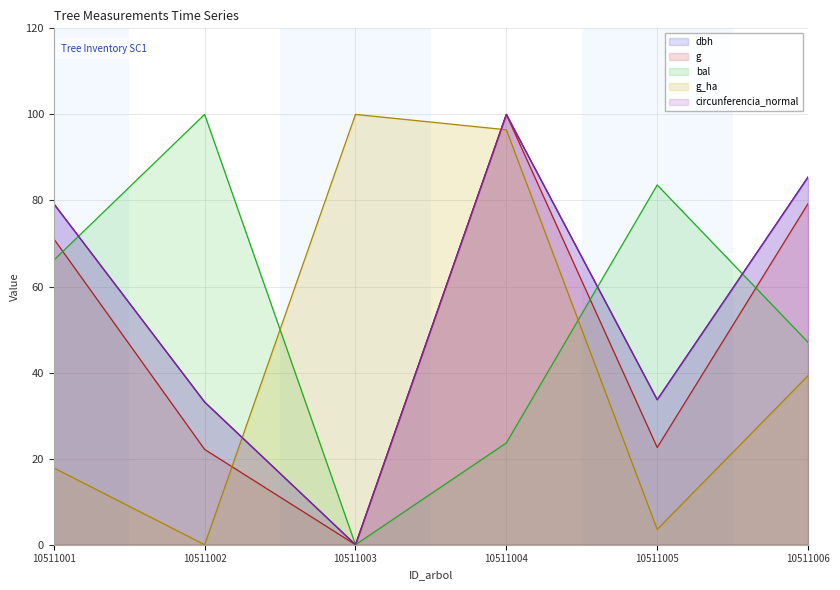

Which label corresponds to the largest value in the chart?

10511004